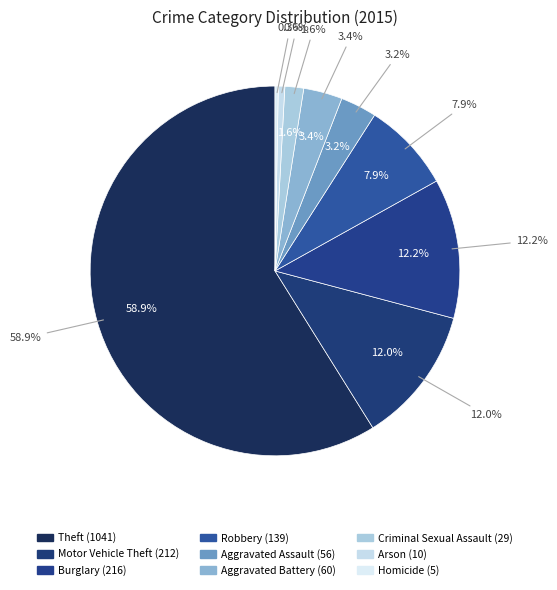

What is the change in value from Burglary to Aggravated Battery?

-156